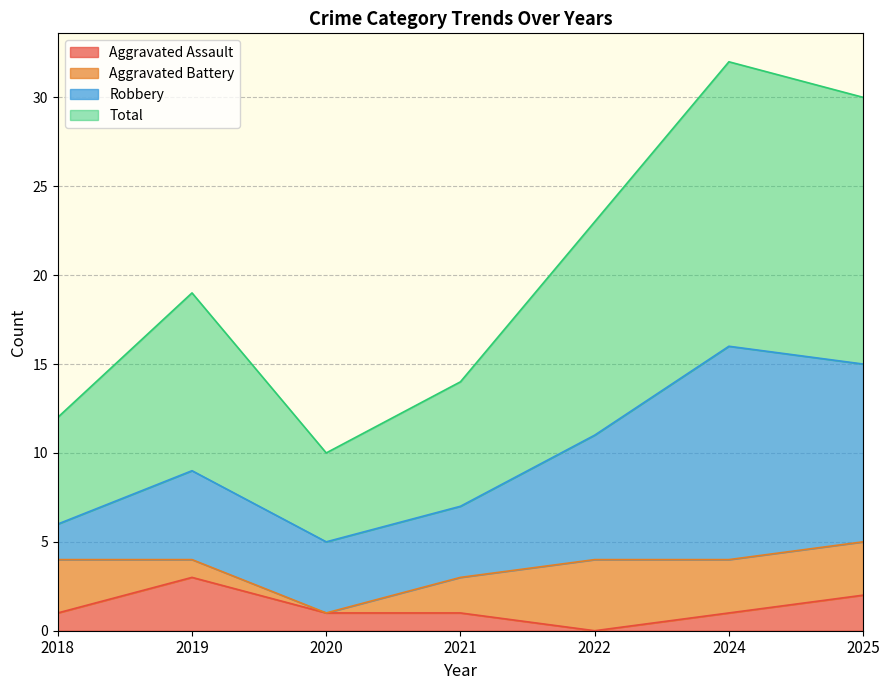

True or false: Total has a value of 20 at 2021.

False